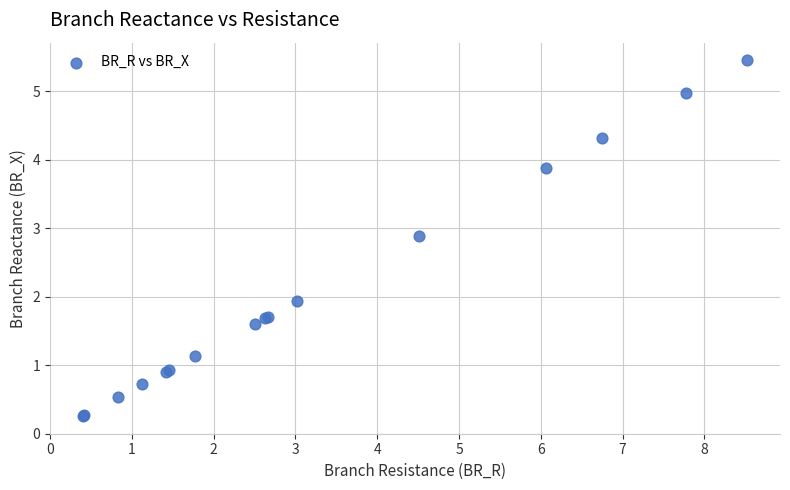

What Y value in the scatter plot is closest to 2?

1.9